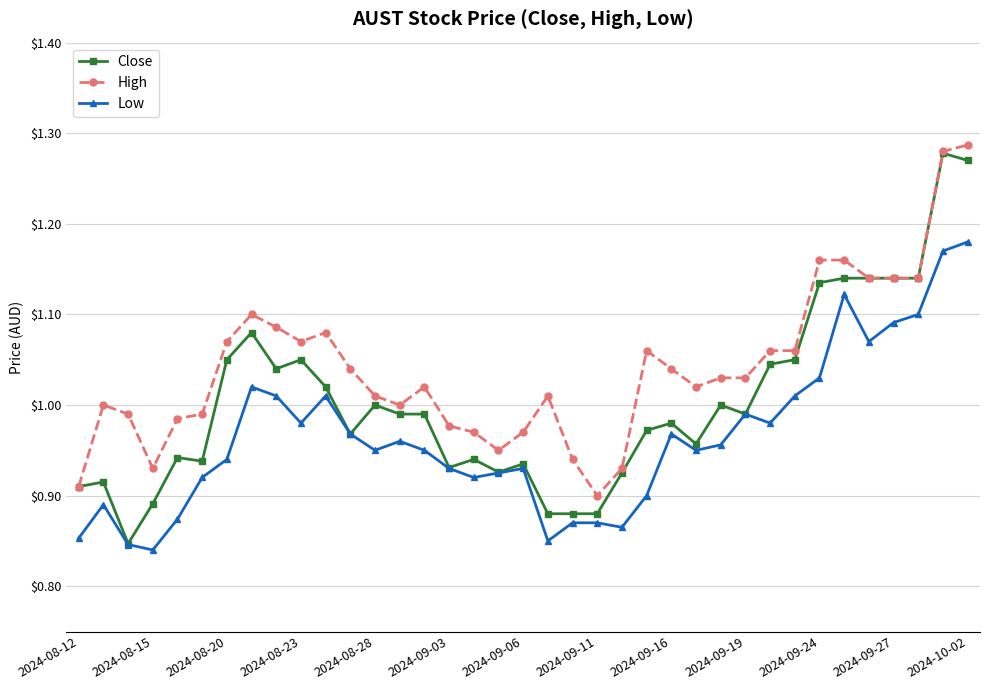

True or false: High and Low intersect in this chart.

False